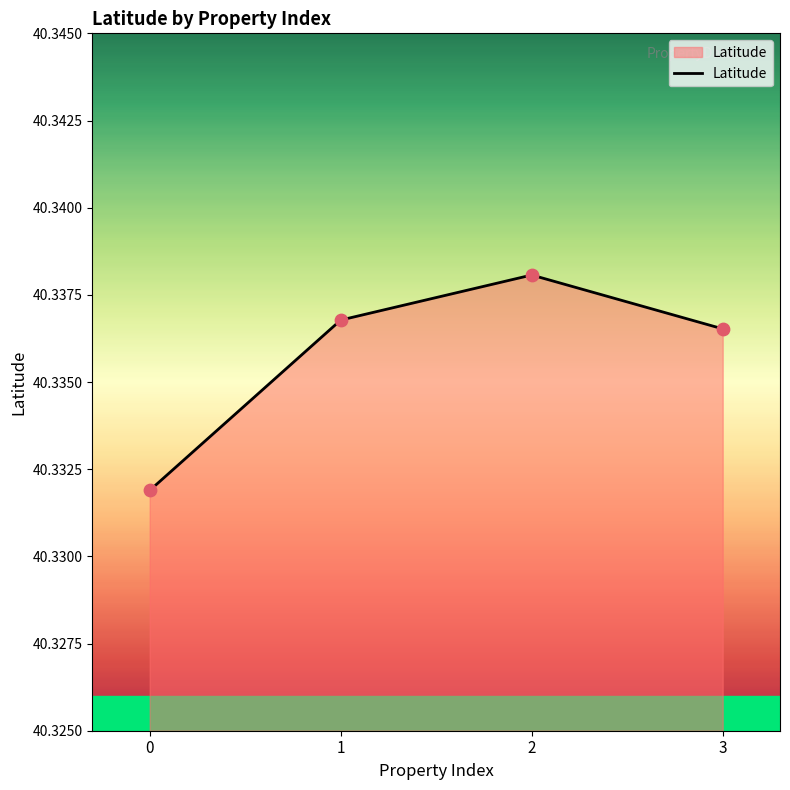

Approximately how many times larger is the value at 2 compared to 0?

1.0